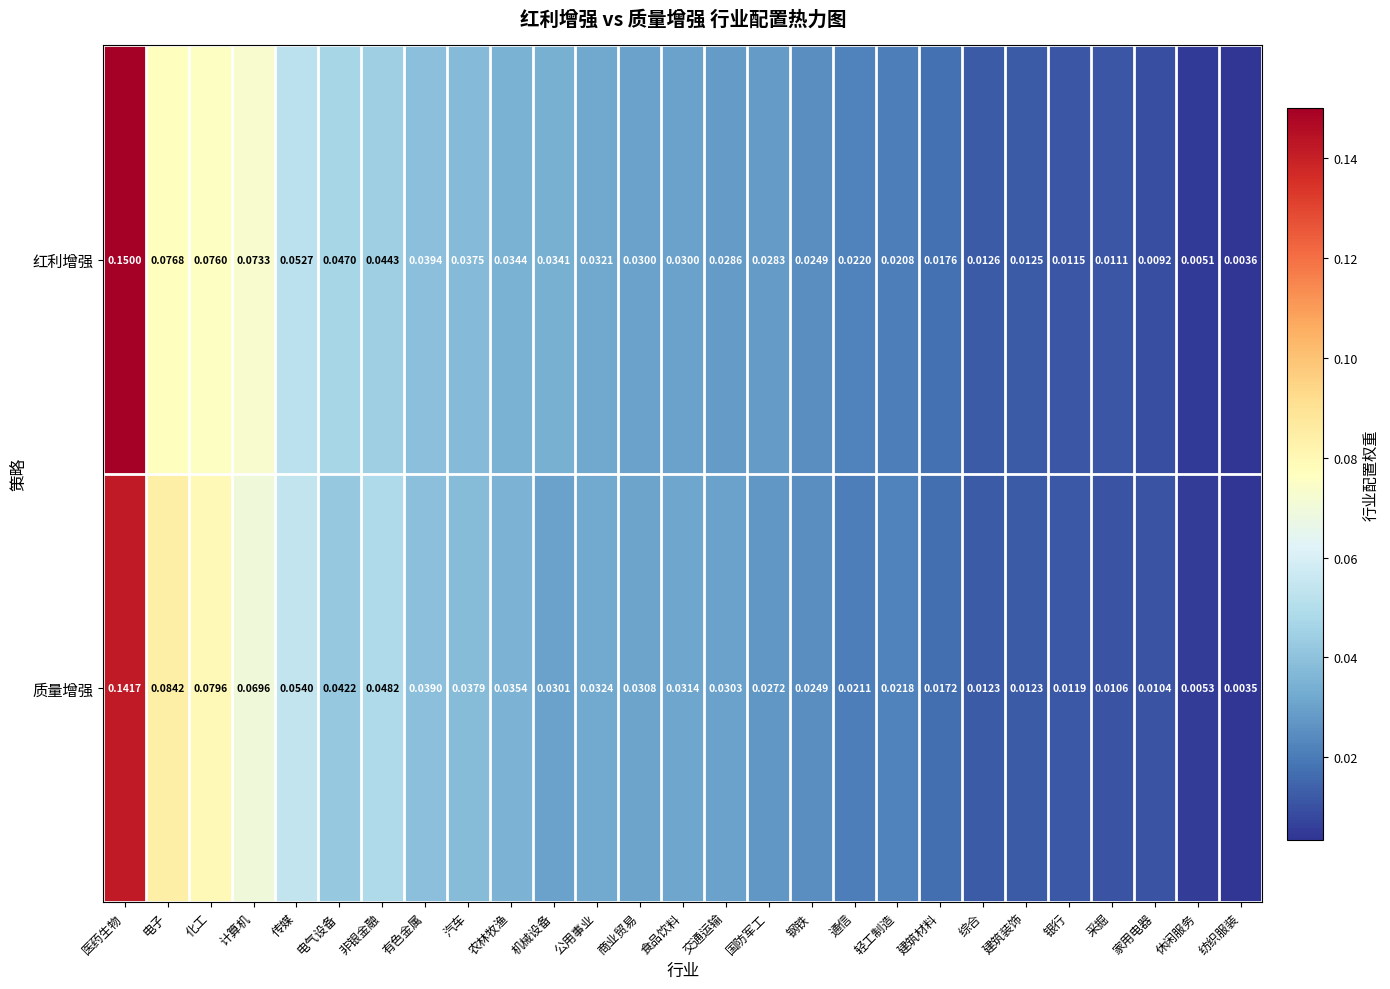

Which label corresponds to the smallest value in the chart?

纺织服装